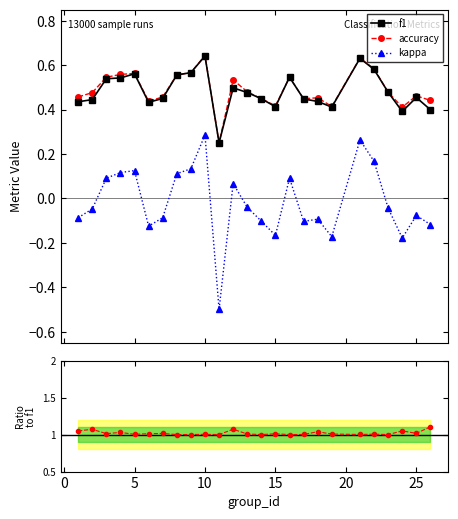

True or false: f1 and kappa cross at least once.

False